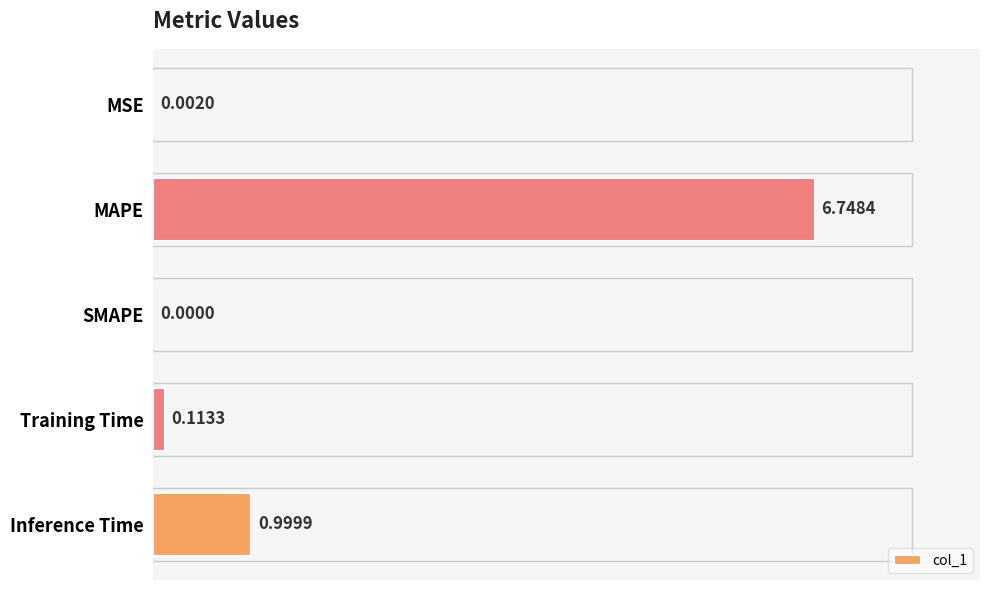

Where is the data nearest to the value 3?

Inference Time